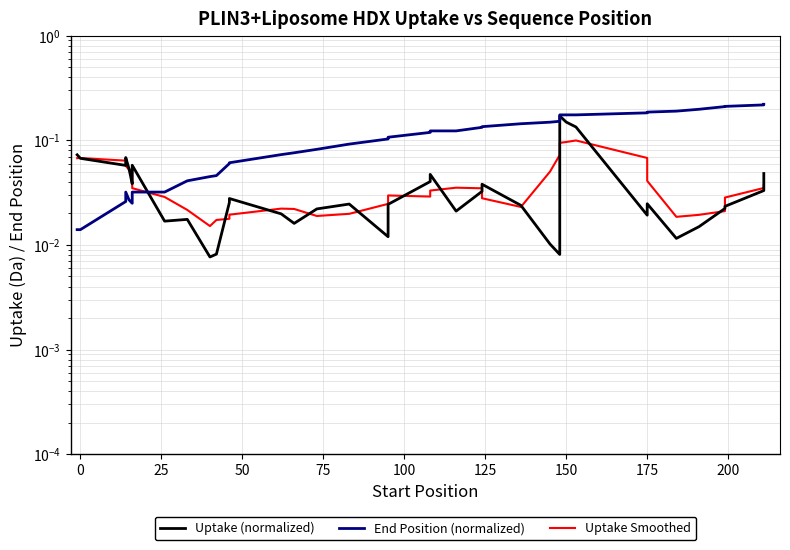

In End Position (normalized), how many points are higher than both neighbors (excluding endpoints)?

1